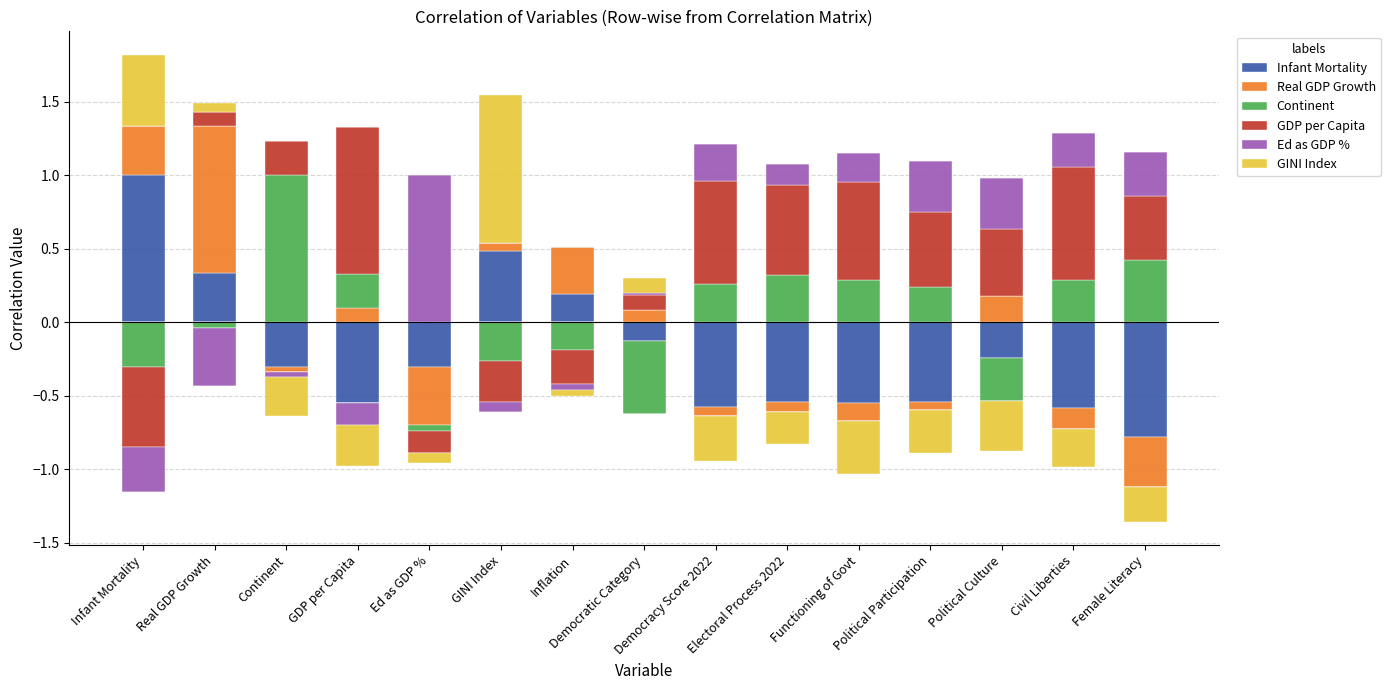

Is it true that Ed as GDP % equals 0.5 at GINI Index?

False